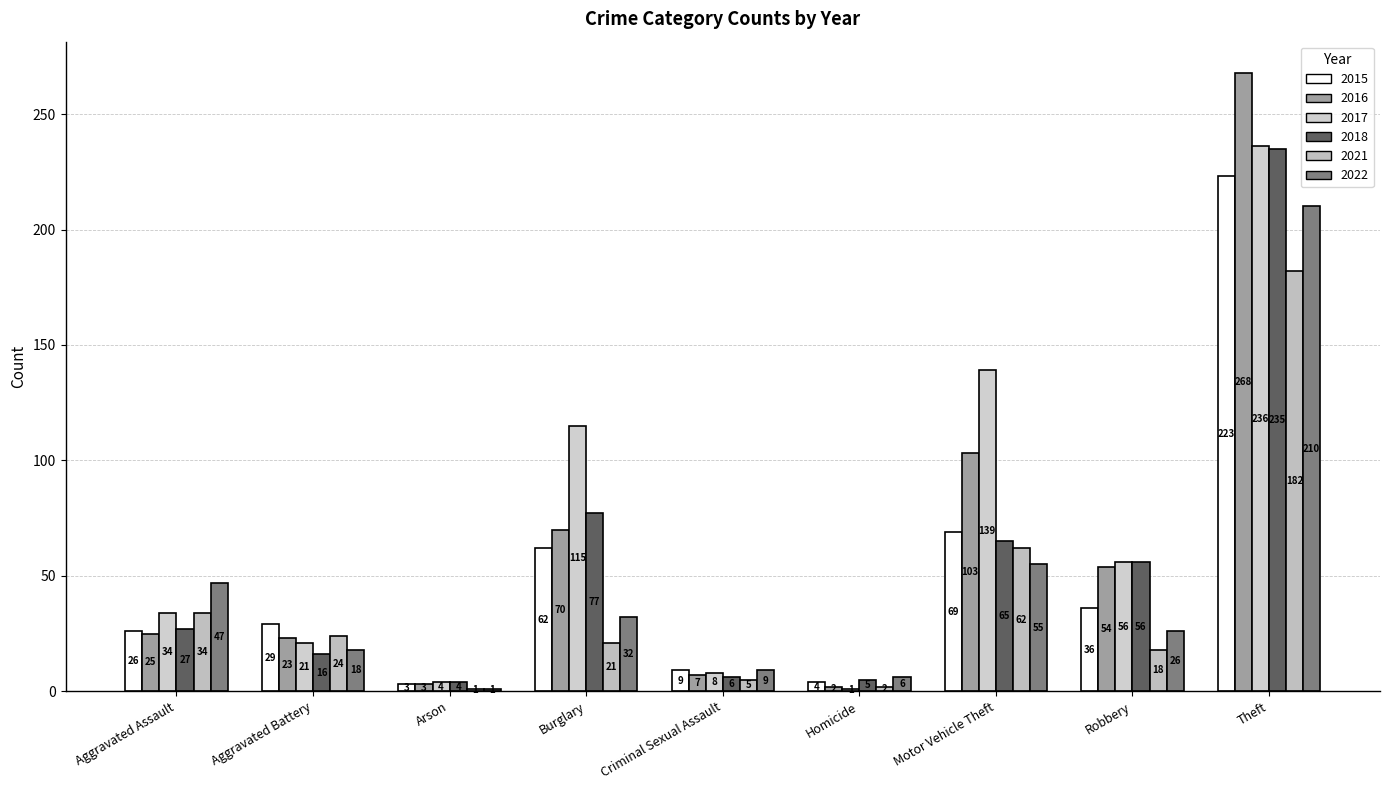

Between Robbery and Theft, which is larger?

Theft